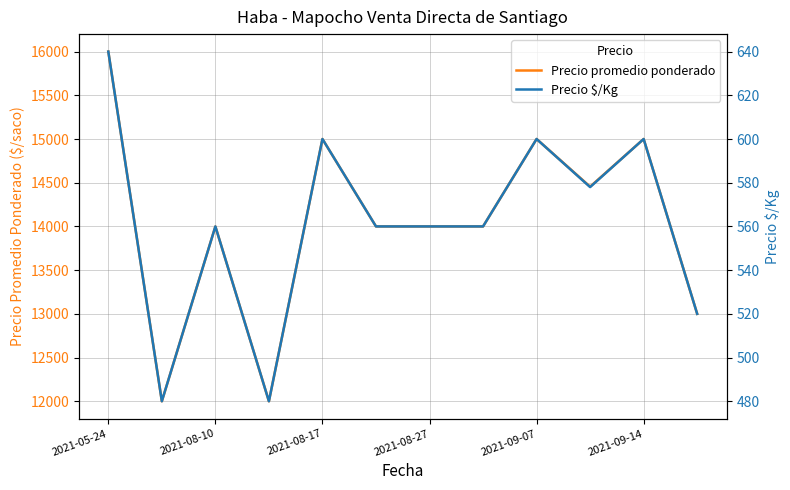

What is the highest value of the Precio promedio ponderado series?

16000